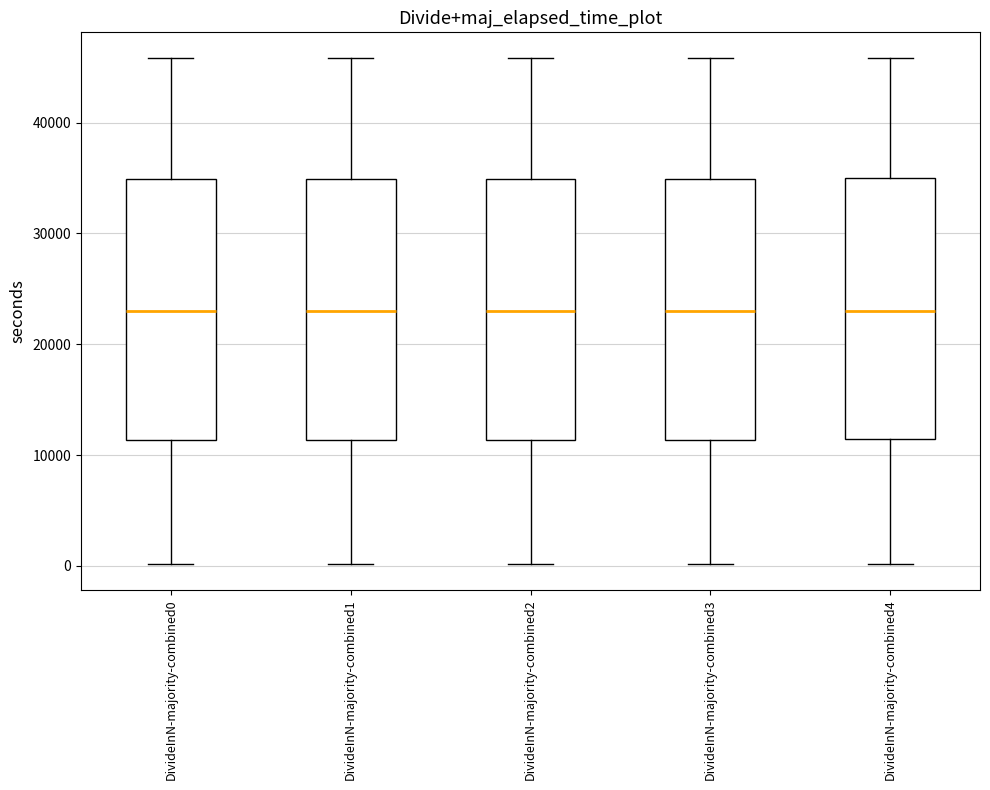

Reading left to right, transcribe this box plot: for each box, give where its median line is, the range the box spans, and where its two whiskers end, as read against the y-axis. The values are not printed on the chart, so give them approximately, as read against the axis.

DivideInN-majority-combined0: median 23000, box 11000 to 35000, whiskers 0 to 46000
DivideInN-majority-combined1: median 23000, box 11000 to 35000, whiskers 0 to 46000
DivideInN-majority-combined2: median 23000, box 11000 to 35000, whiskers 0 to 46000
DivideInN-majority-combined3: median 23000, box 11000 to 35000, whiskers 0 to 46000
DivideInN-majority-combined4: median 23000, box 11000 to 35000, whiskers 0 to 46000